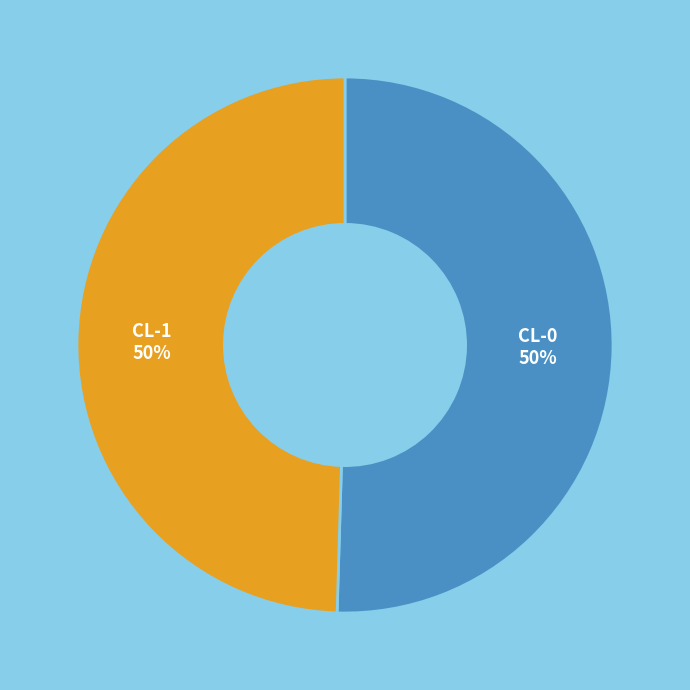

Is it true that CL-0 is 50% of the pie?

True